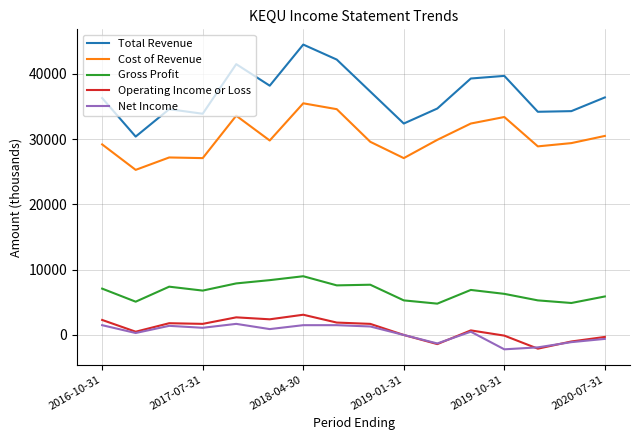

Which series has the largest total across all categories?

Total Revenue